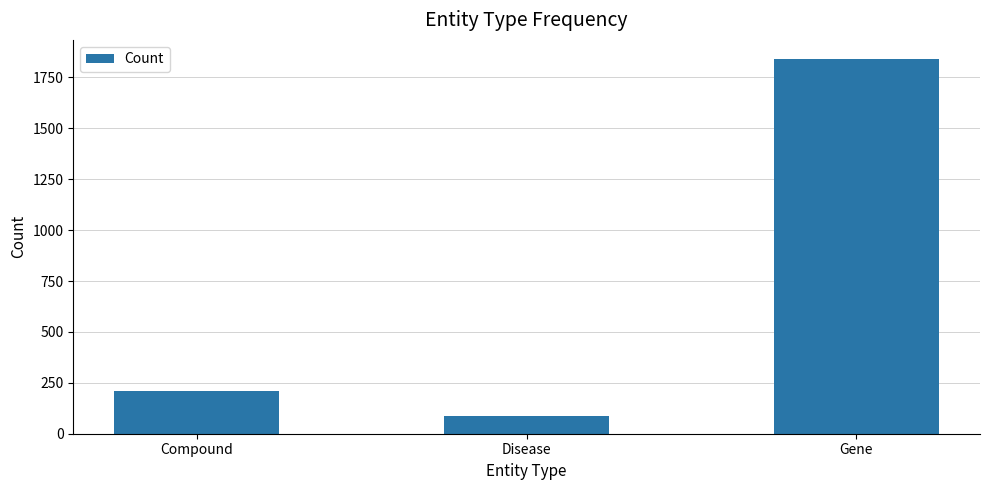

What is the approximate value at Disease, to the nearest 10?

90